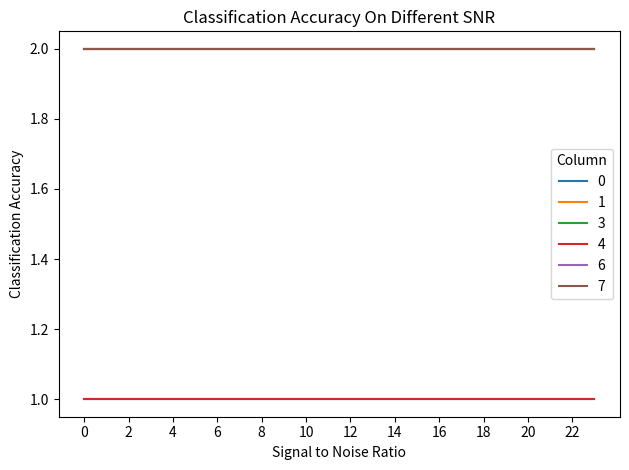

Reading right to left, extract all data points from this chart.

0: 2	2	2	2	2	2	2	2	2	2	2	2	2	2	2	2	2	2	2	2	2	2	2	2
1: 2	2	2	2	2	2	2	2	2	2	2	2	2	2	2	2	2	2	2	2	2	2	2	2
3: 1	1	1	1	1	1	1	1	1	1	1	1	1	1	1	1	1	1	1	1	1	1	1	1
4: 1	1	1	1	1	1	1	1	1	1	1	1	1	1	1	1	1	1	1	1	1	1	1	1
6: 2	2	2	2	2	2	2	2	2	2	2	2	2	2	2	2	2	2	2	2	2	2	2	2
7: 2	2	2	2	2	2	2	2	2	2	2	2	2	2	2	2	2	2	2	2	2	2	2	2